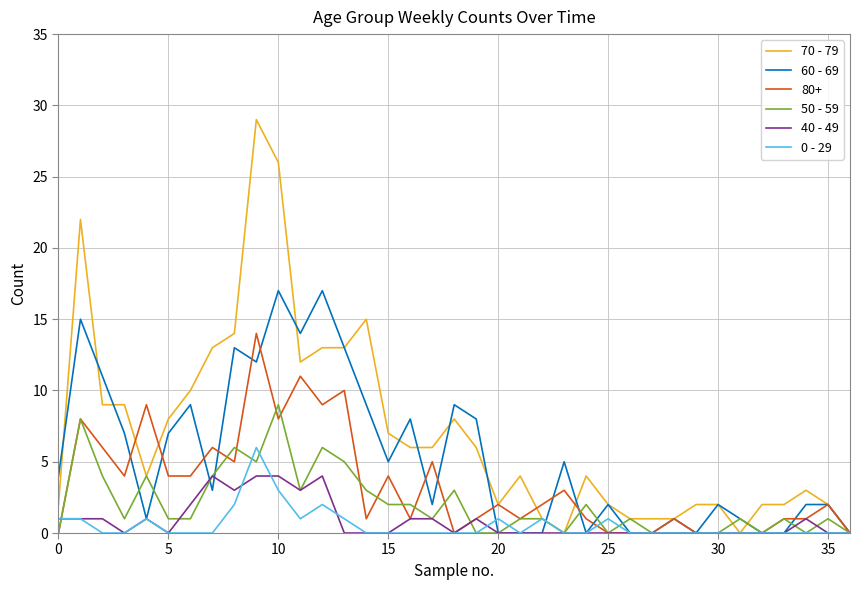

What is the greatest value displayed?

29